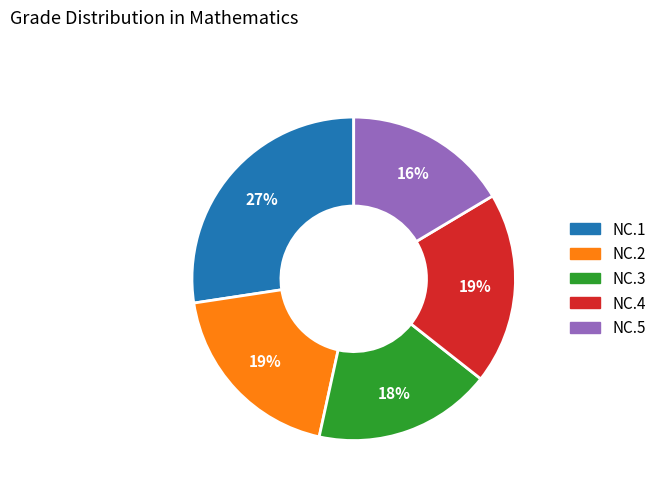

To the nearest percent, what is the combined percentage of NC.2 and NC.4?

38%